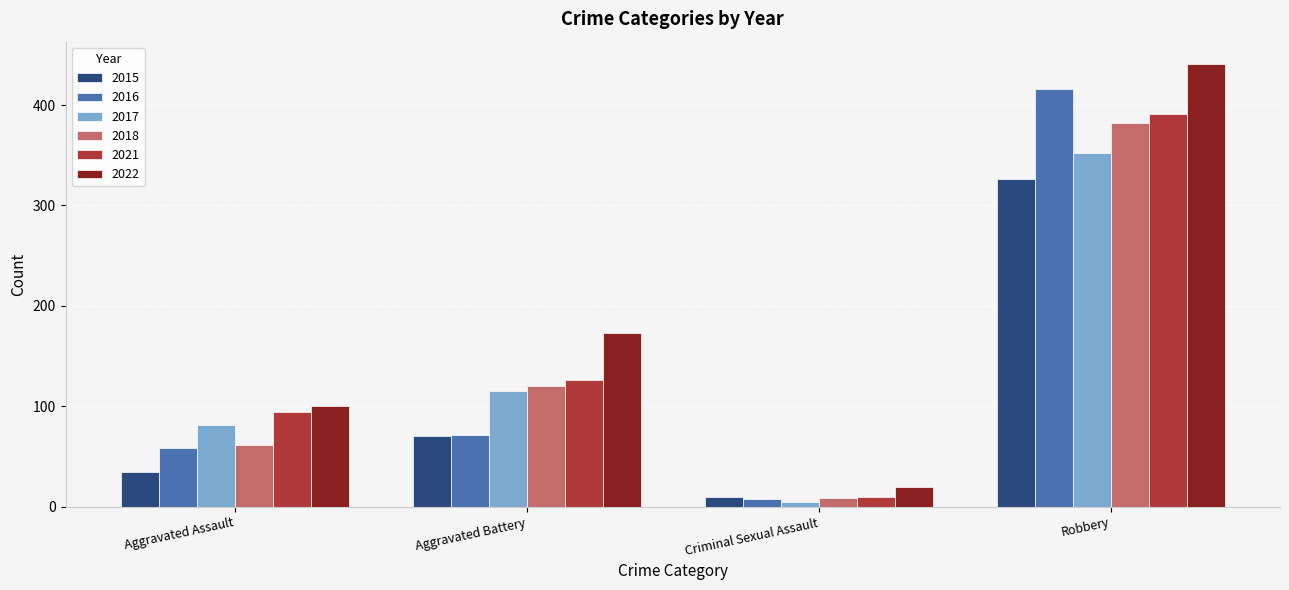

True or false: 2017 has a value of 180 at Aggravated Battery.

False